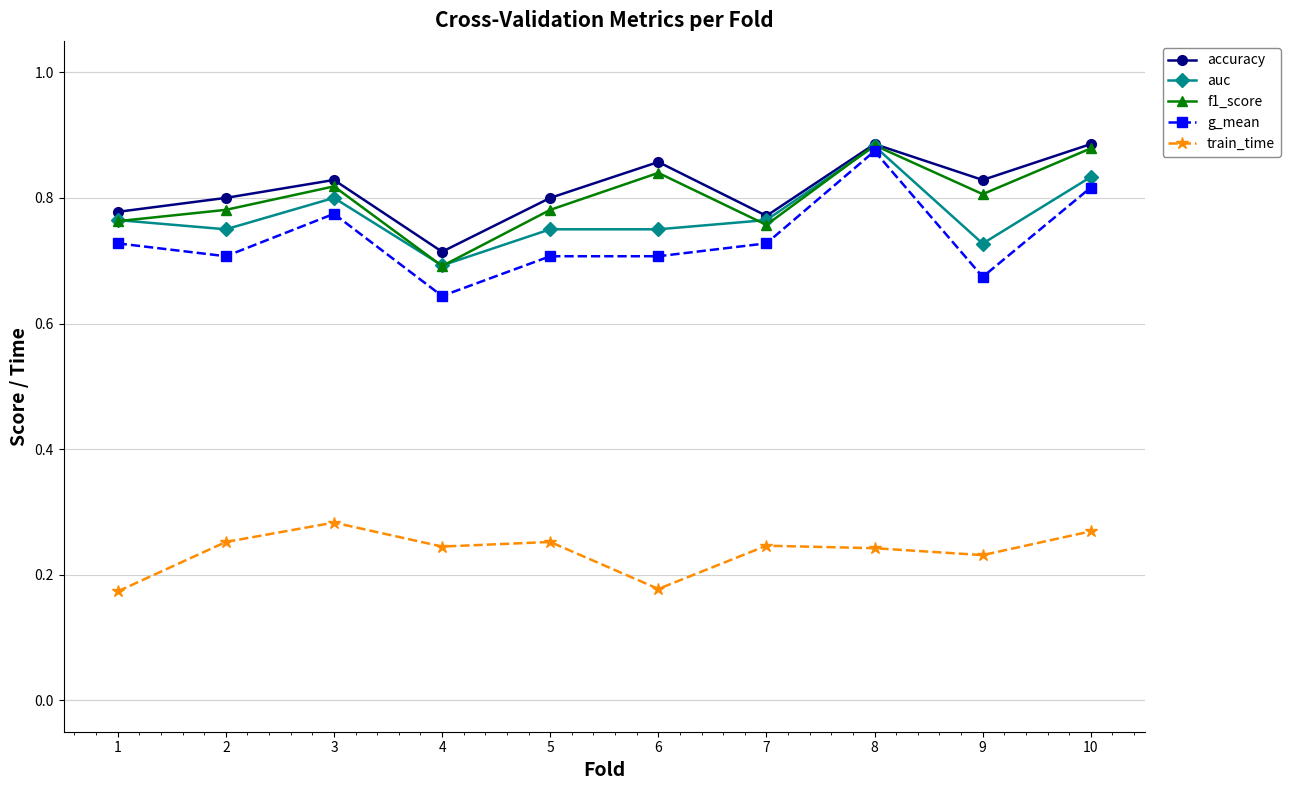

True or false: train_time and g_mean cross at least once.

False